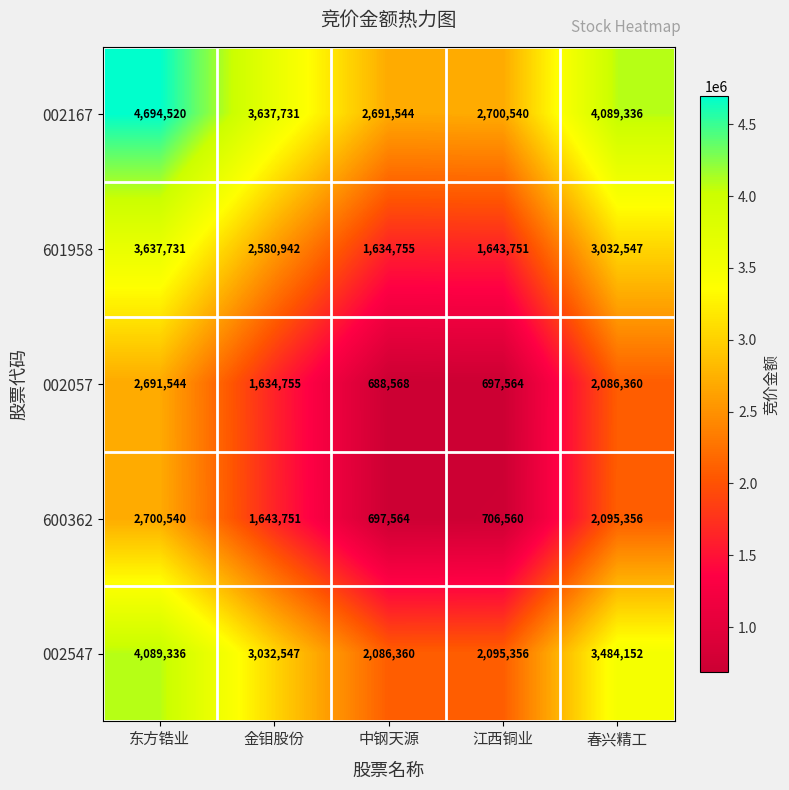

What is the minimum value shown in the chart?

688568